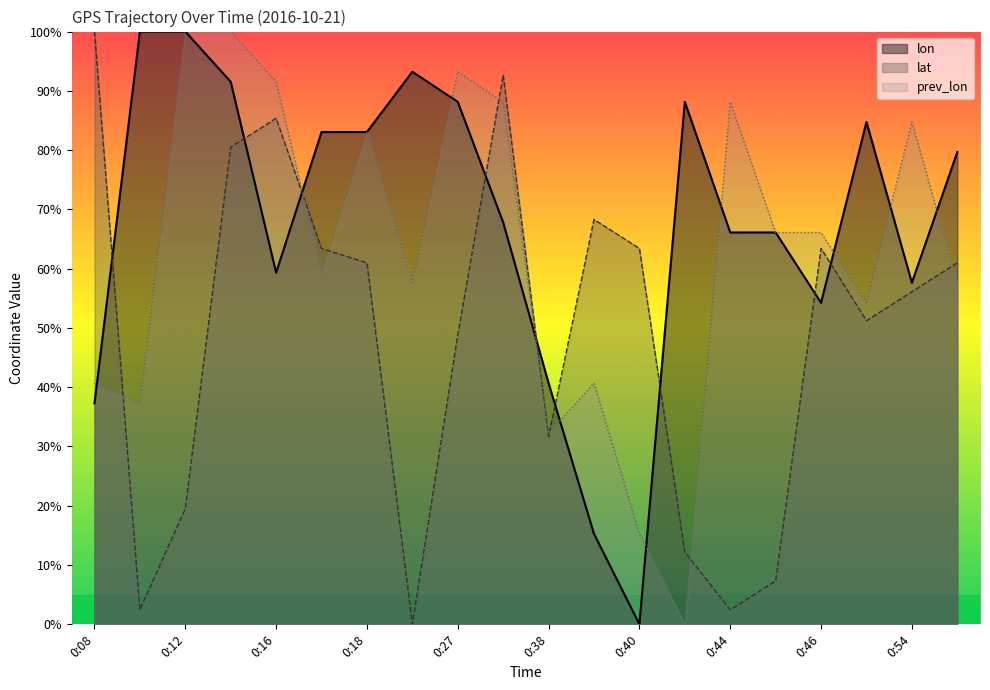

In prev_lon, how many points are higher than both neighbors (excluding endpoints)?

5